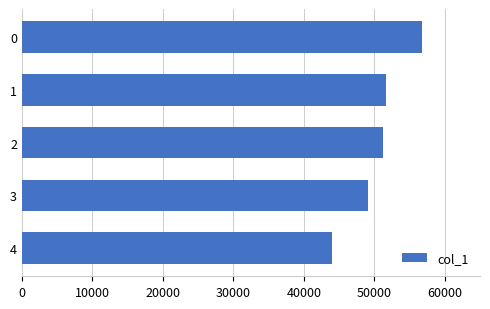

What is the sum of the values at 3 and 4?

93040